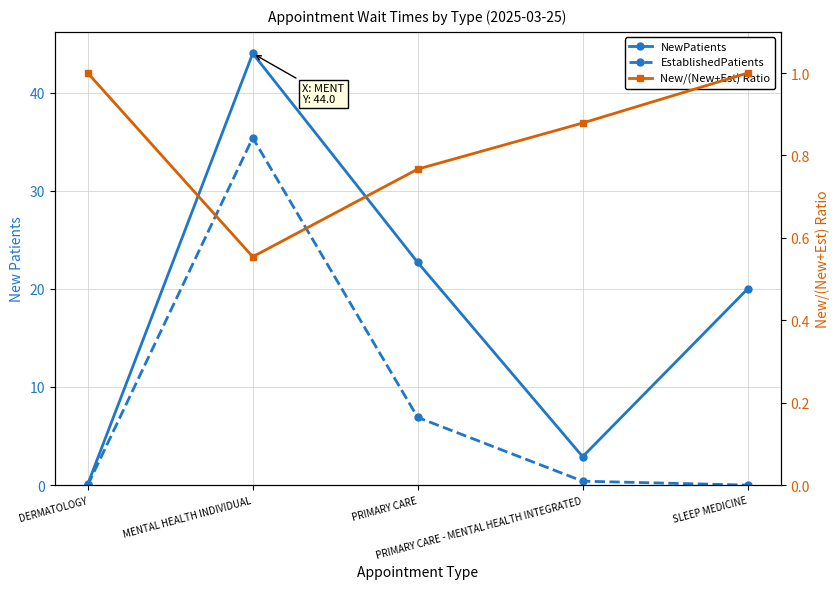

Where is the first local minimum for New/(New+Est) Ratio?

MENTAL HEALTH INDIVIDUAL